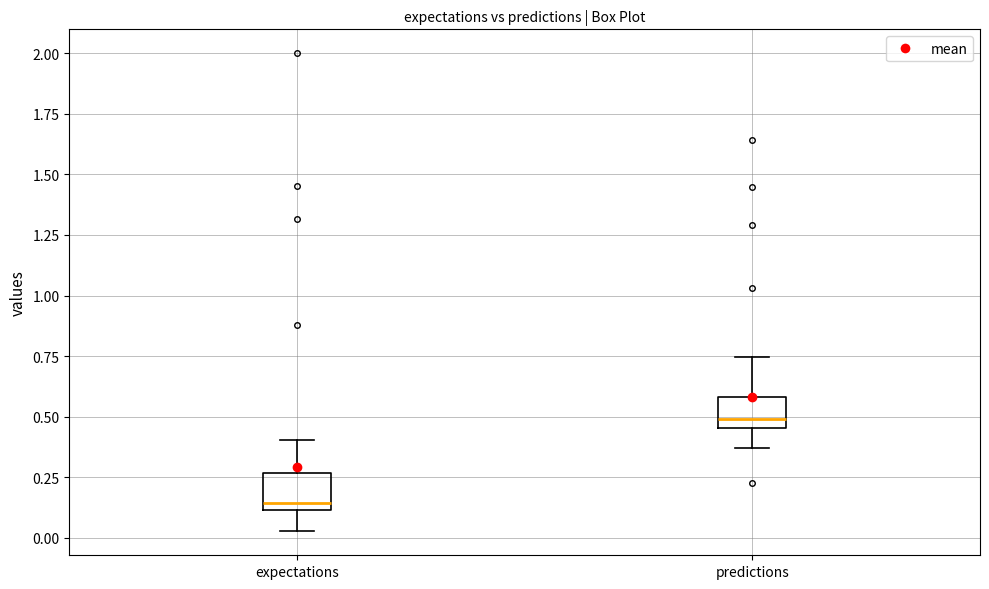

Which box has the highest median line?

predictions